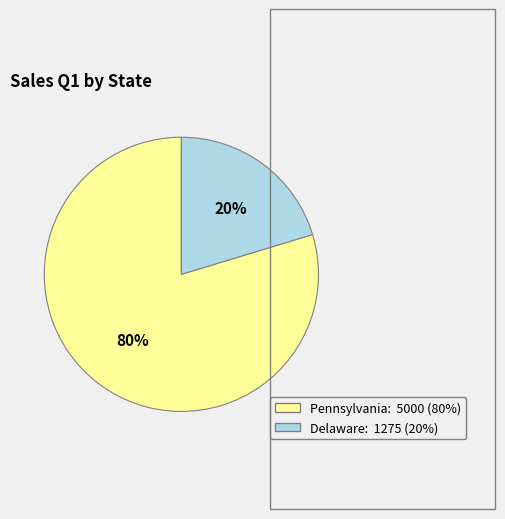

To the nearest percent, what is the average slice percentage?

50%